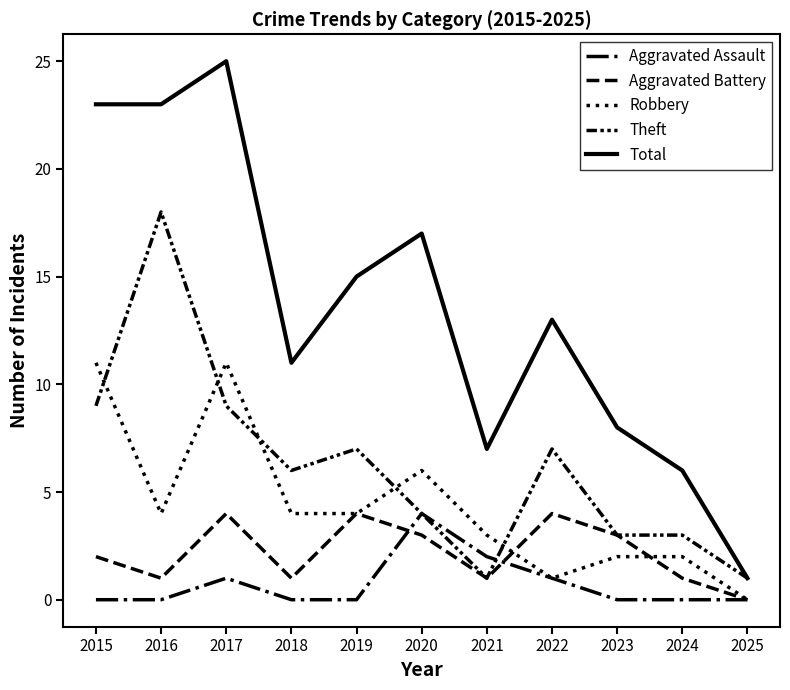

Reading right to left, what are all the values shown in this chart?

Aggravated Assault: 2025=0	2024=0	2023=0	2022=1	2021=2	2020=4	2019=0	2018=0	2017=1	2016=0	2015=0
Aggravated Battery: 2025=0	2024=1	2023=3	2022=4	2021=1	2020=3	2019=4	2018=1	2017=4	2016=1	2015=2
Robbery: 2025=0	2024=2	2023=2	2022=1	2021=3	2020=6	2019=4	2018=4	2017=11	2016=4	2015=11
Theft: 2025=1	2024=3	2023=3	2022=7	2021=1	2020=4	2019=7	2018=6	2017=9	2016=18	2015=9
Total: 2025=1	2024=6	2023=8	2022=13	2021=7	2020=17	2019=15	2018=11	2017=25	2016=23	2015=23